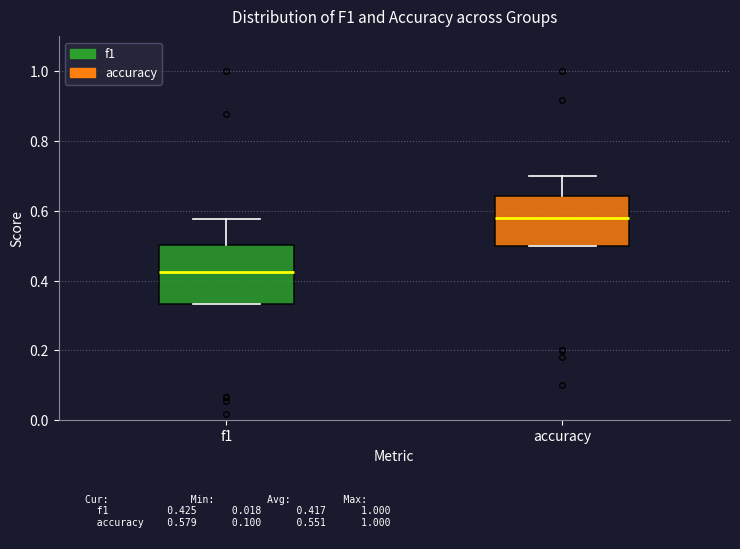

Reading left to right, transcribe this box plot: for each box, give where its median line is, the range the box spans, and where its two whiskers end, as read against the y-axis. The values are not printed on the chart, so give them approximately, as read against the axis.

f1: median 0.42, box 0.34 to 0.50, whiskers 0.34 to 0.58
accuracy: median 0.58, box 0.50 to 0.64, whiskers 0.50 to 0.70